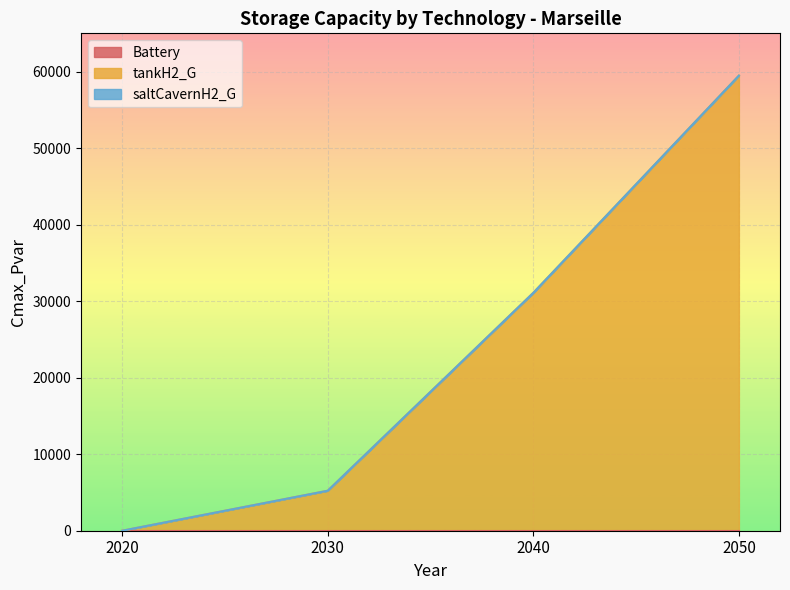

At which label is tankH2_G closest to 29735?

2040